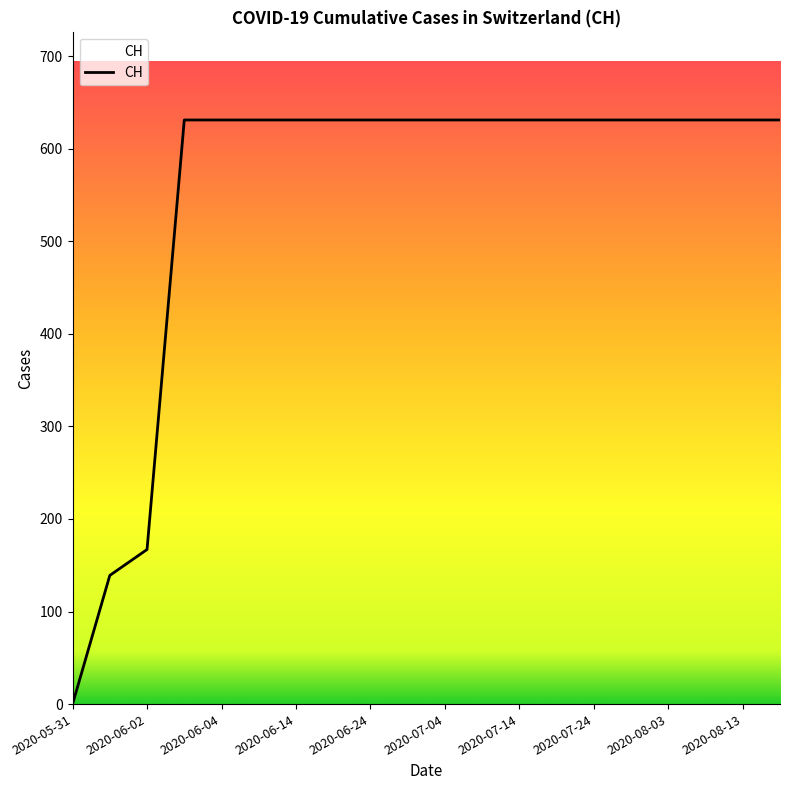

What is the greatest value displayed?

631